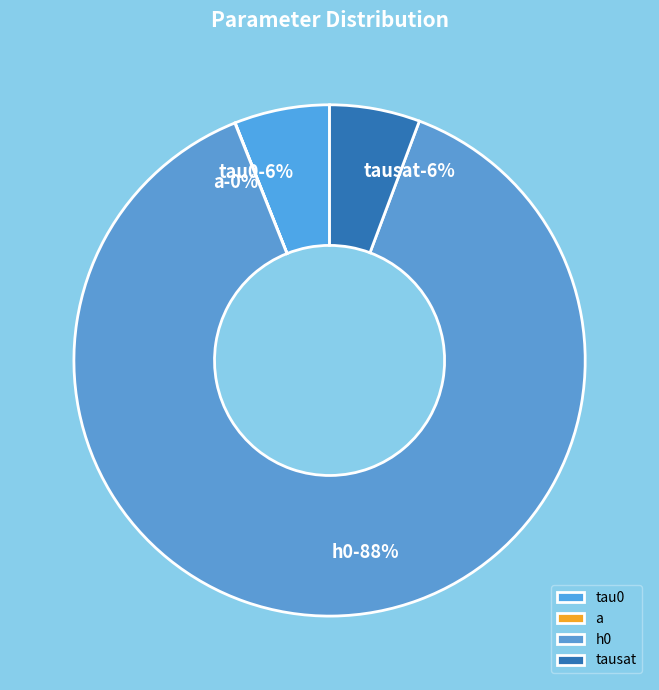

The h0 slice represents 94% of the pie. True or false?

False